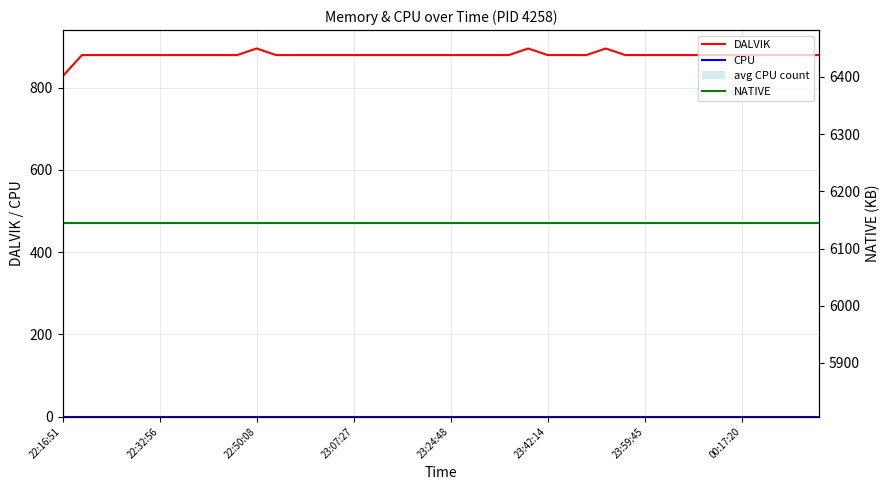

True or false: CPU has a value of 0 at 34.

True